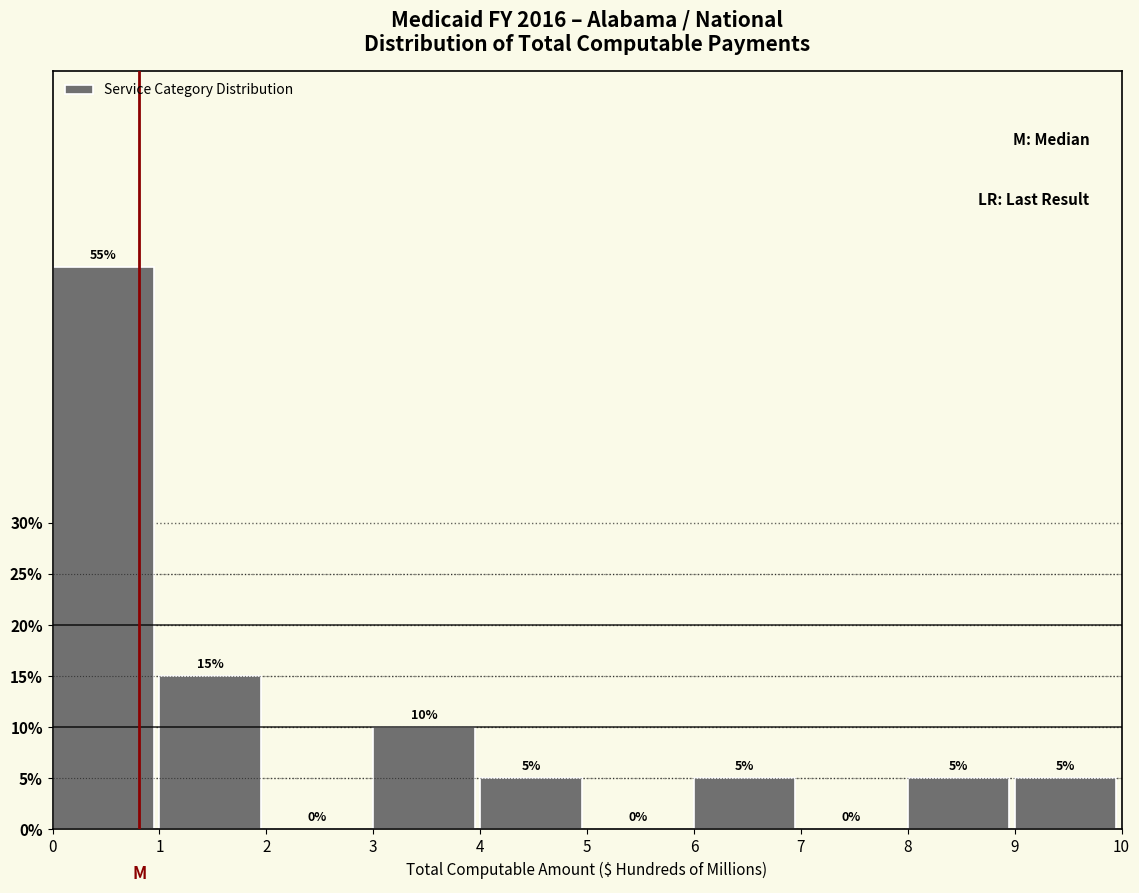

Which range on the x-axis has the tallest bar?

0 to 1